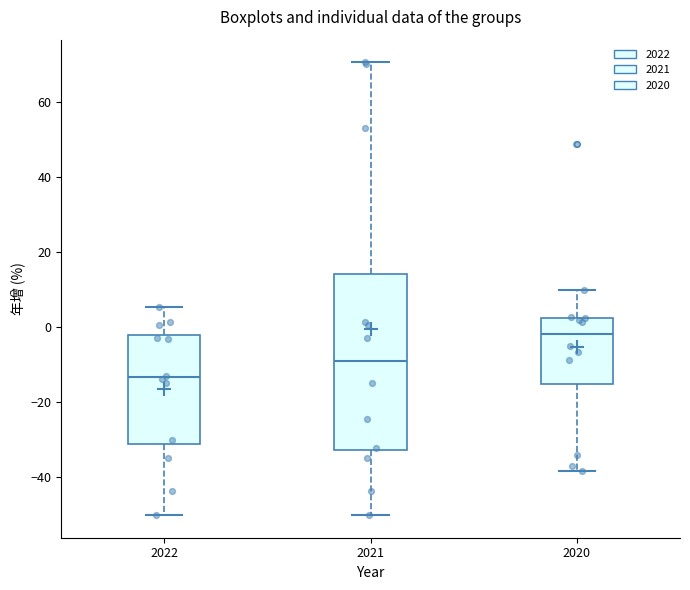

Reading left to right, read every box against the y-axis: the position of its median line, the range the box covers, and the ends of its whiskers. The values are not printed on the chart, so give them approximately, as read against the axis.

2022: median -14, box -32 to -2, whiskers -50 to 6
2021: median -8, box -32 to 14, whiskers -50 to 70
2020: median -2, box -16 to 2, whiskers -38 to 10